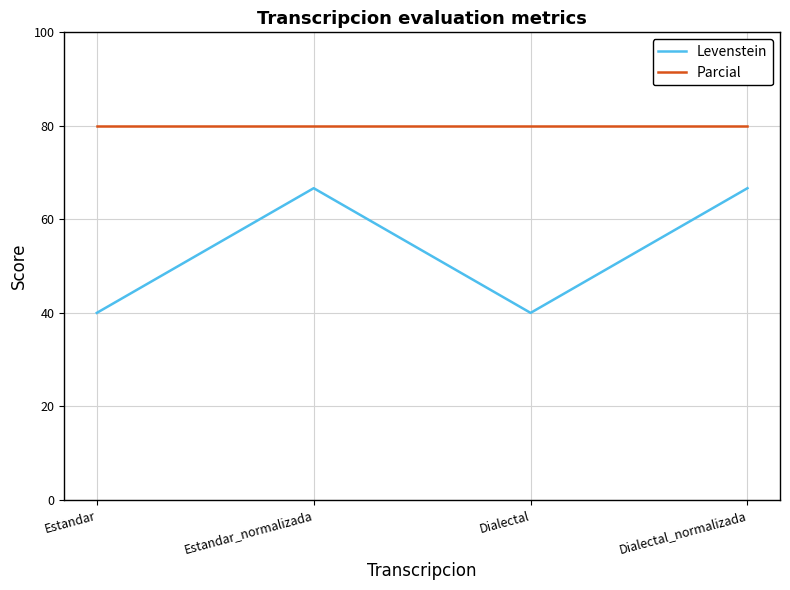

What is the highest value of the Parcial series?

80.0